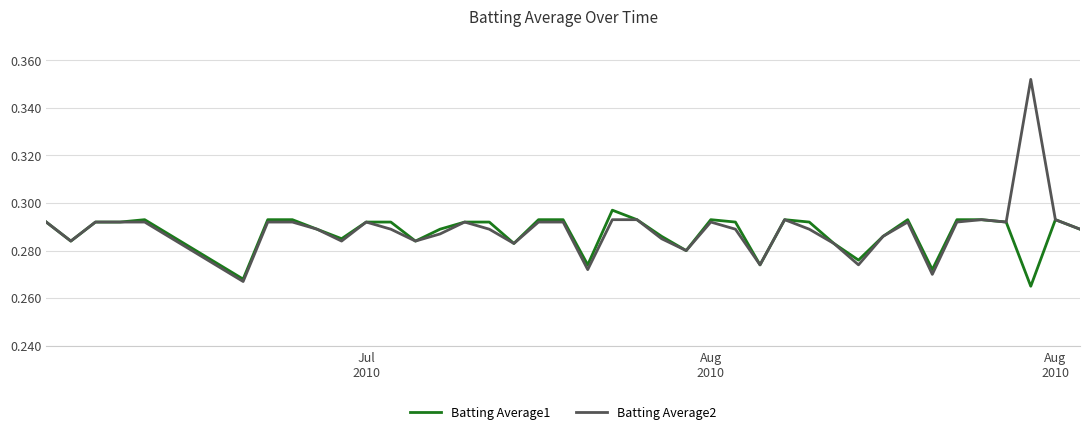

At how many categories does at least one series exceed 0?

40